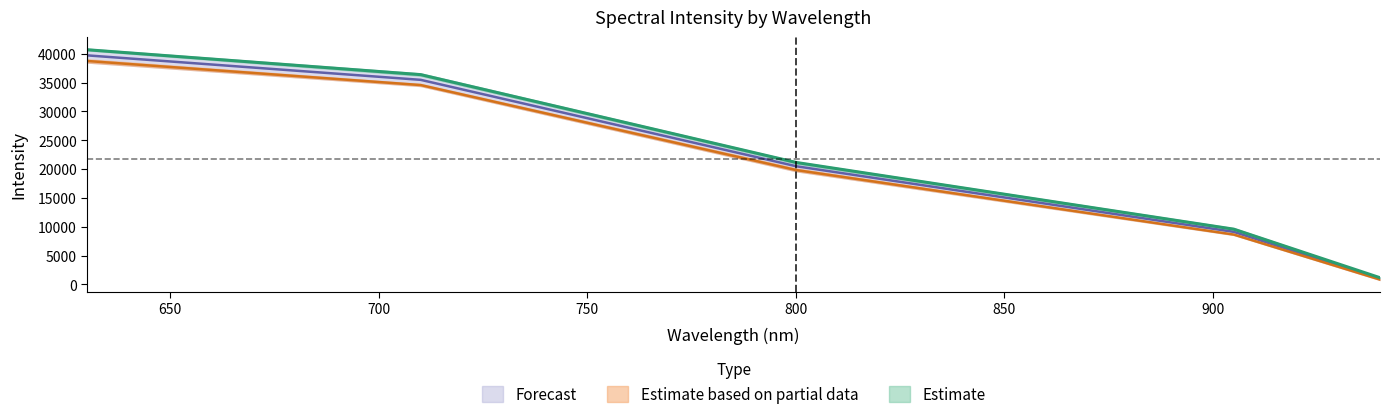

At how many categories does at least one series exceed 10240?

3